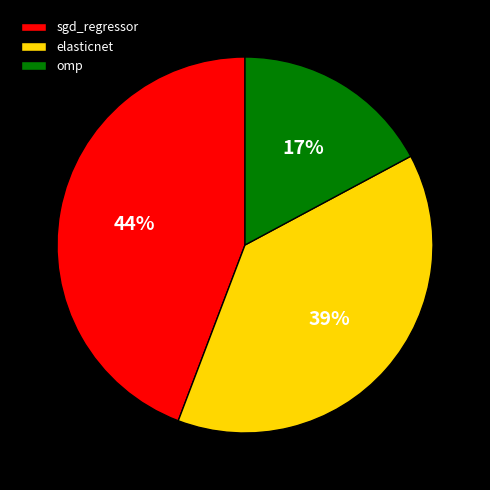

Rank the categories by value from lowest to highest.

omp, elasticnet, sgd_regressor